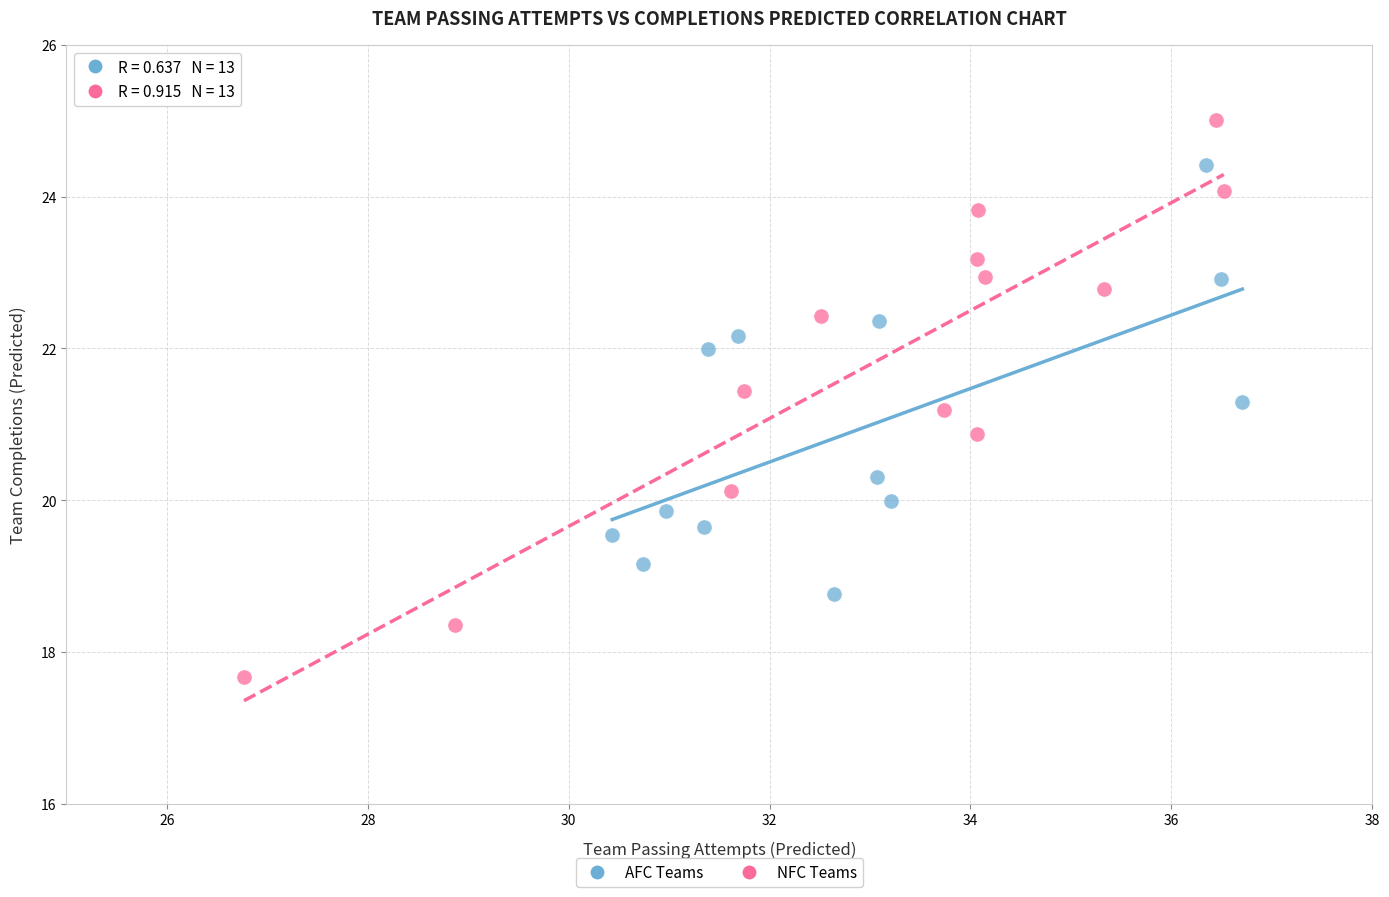

Which series has the widest spread of Y values?

NFC Teams